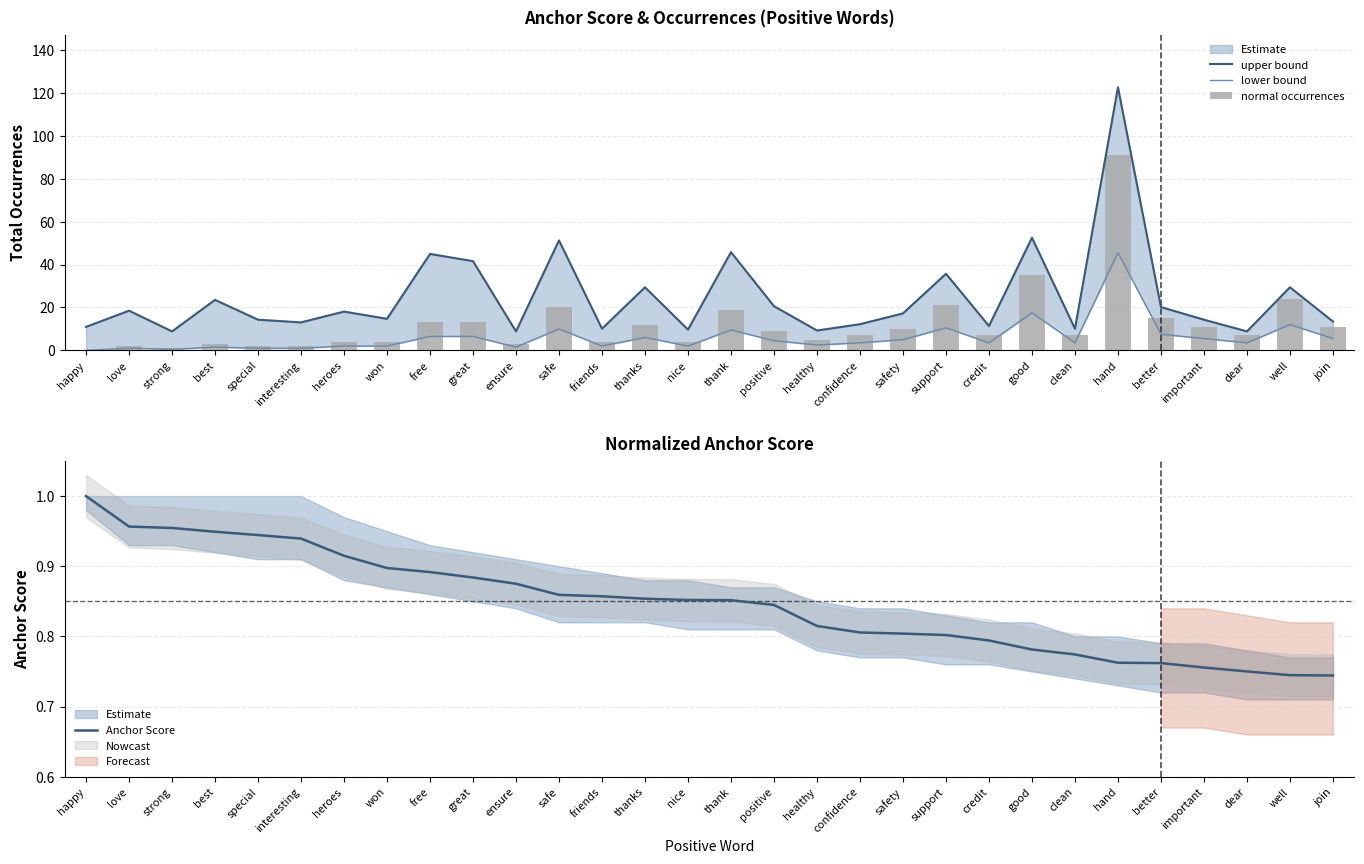

Are the bars grouped side by side (vs. stacked)?

Yes